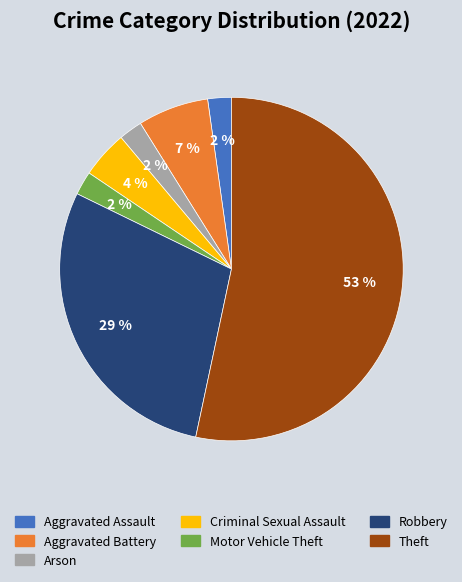

Does any single category account for the majority?

Yes